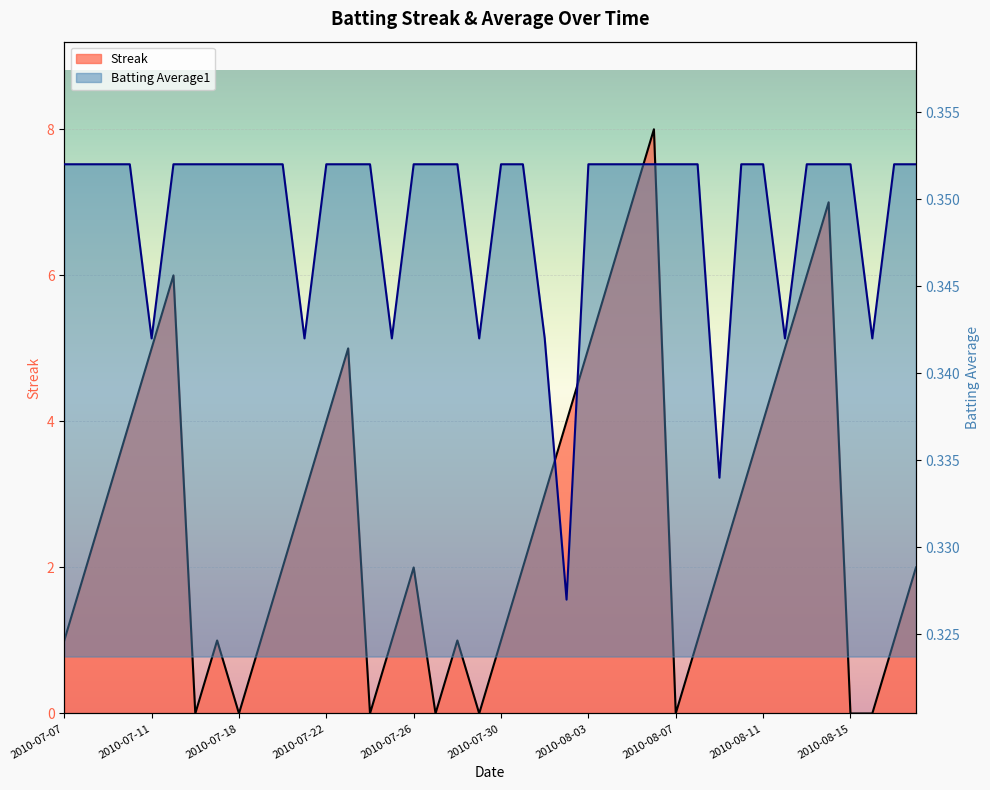

The Batting Average1 series shows 0.4 at 2010-07-31. True or false?

True